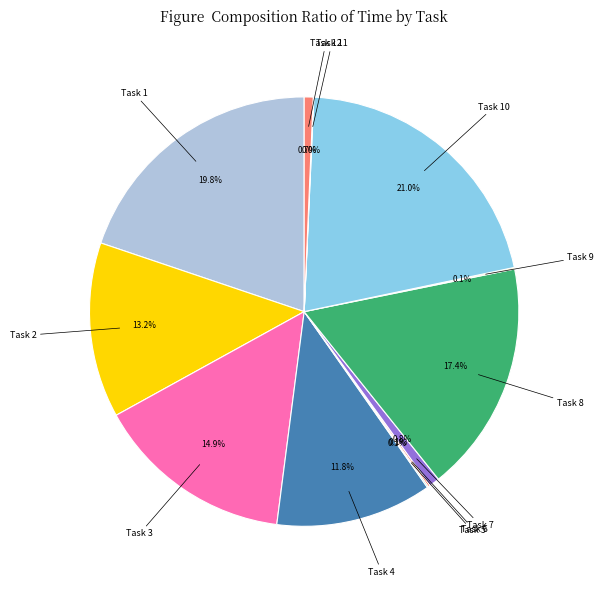

Is there any slice that represents more than half of the pie?

No